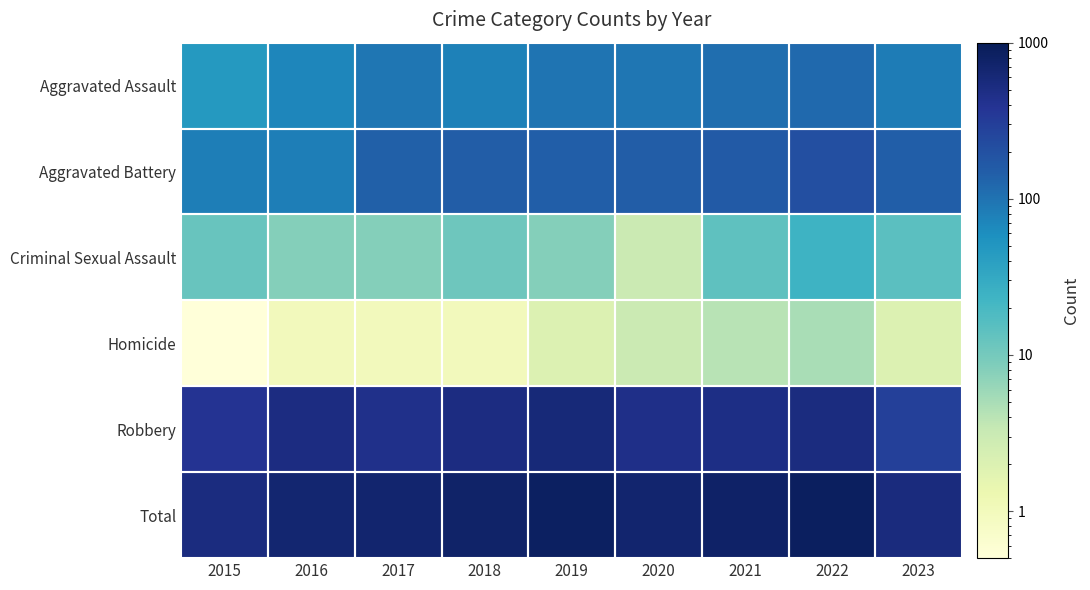

Reading left to right, what are all the values shown in this chart?

Aggravated Assault: 2015=46.0	2016=71.0	2017=95.0	2018=77.0	2019=98.0	2020=94.0	2021=110.0	2022=121.0	2023=85.0
Aggravated Battery: 2015=82.0	2016=82.0	2017=142.0	2018=152.0	2019=148.0	2020=150.0	2021=163.0	2022=202.0	2023=148.0
Criminal Sexual Assault: 2015=12.0	2016=8.0	2017=8.0	2018=11.0	2019=8.0	2020=3.0	2021=14.0	2022=24.0	2023=15.0
Homicide: 2015=0.5	2016=1.0	2017=1.0	2018=1.0	2019=2.0	2020=3.0	2021=4.0	2022=5.0	2023=2.0
Robbery: 2015=395.0	2016=510.0	2017=446.0	2018=520.0	2019=591.0	2020=450.0	2021=484.0	2022=521.0	2023=289.0
Total: 2015=535.0	2016=672.0	2017=692.0	2018=761.0	2019=847.0	2020=700.0	2021=775.0	2022=873.0	2023=539.0